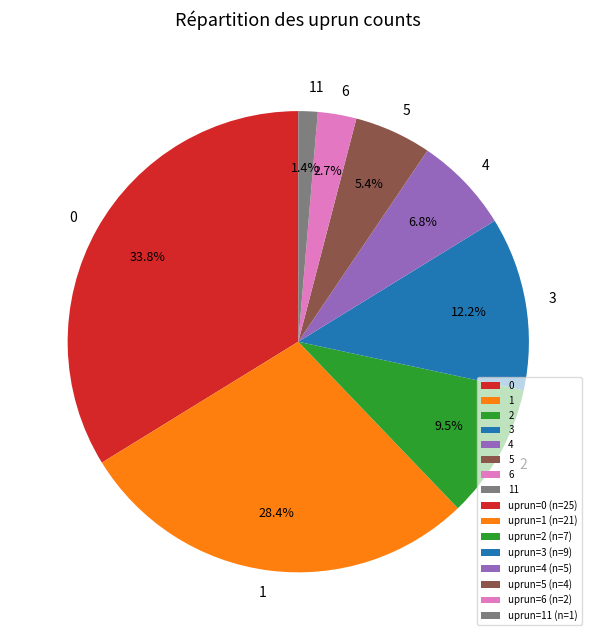

Approximately how many times larger is the value at 6 compared to 4?

0.4